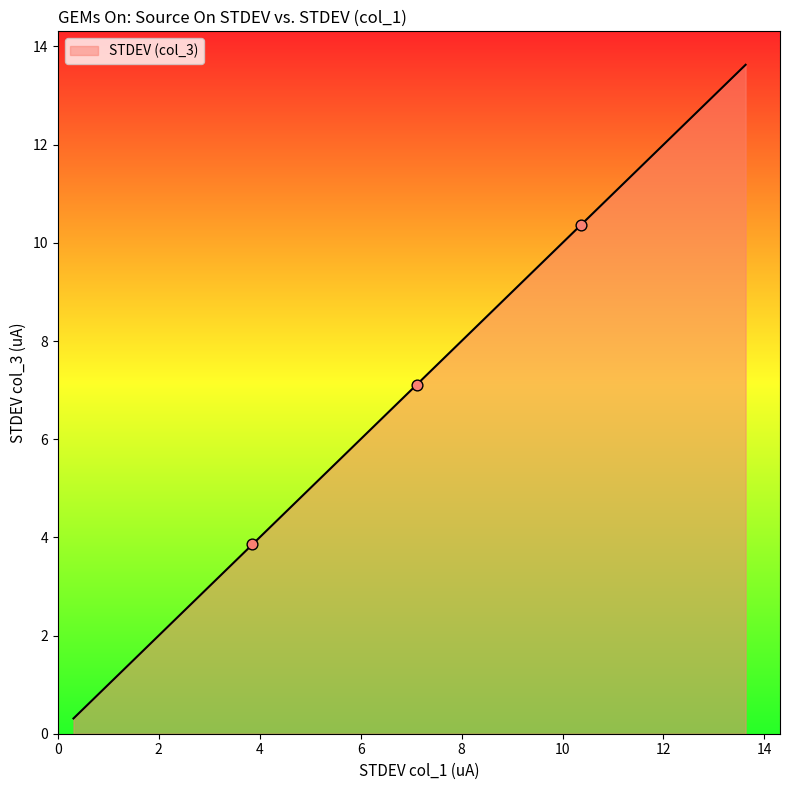

What is the minimum value shown in the chart?

0.3